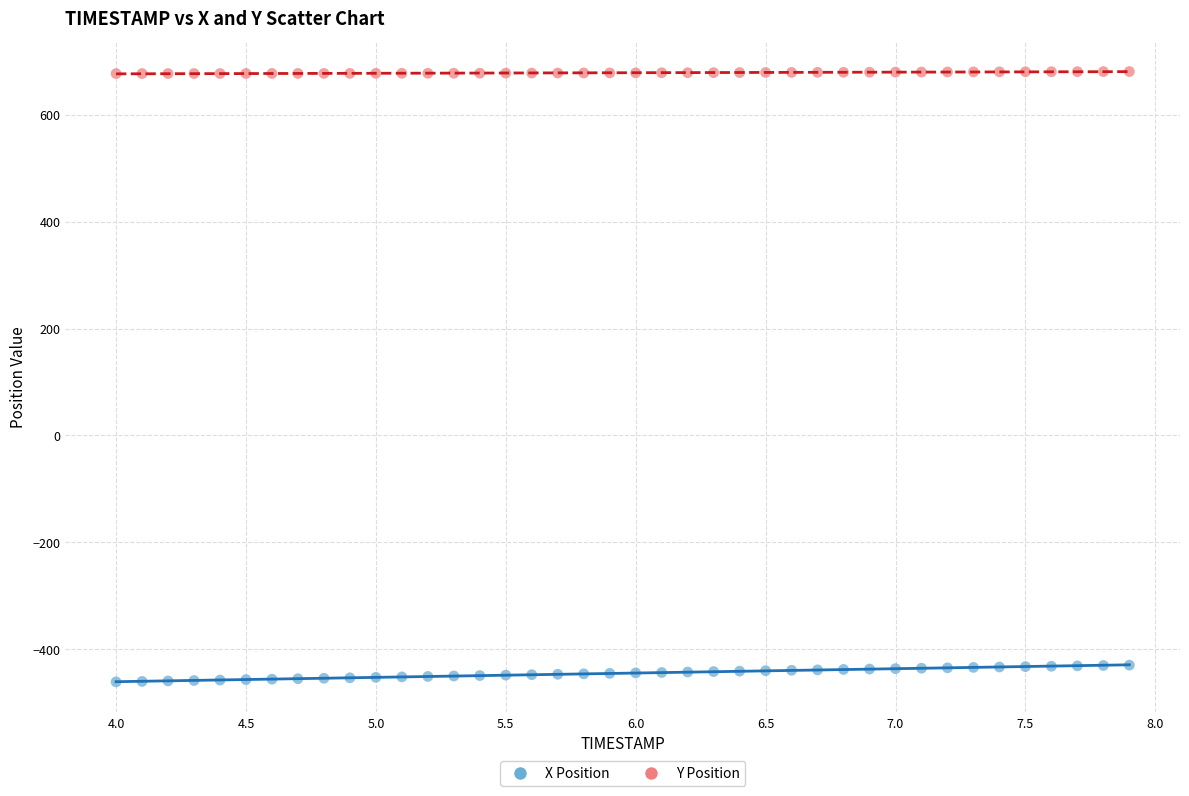

What is the X range (max minus min) for the scatter plot?

3.9